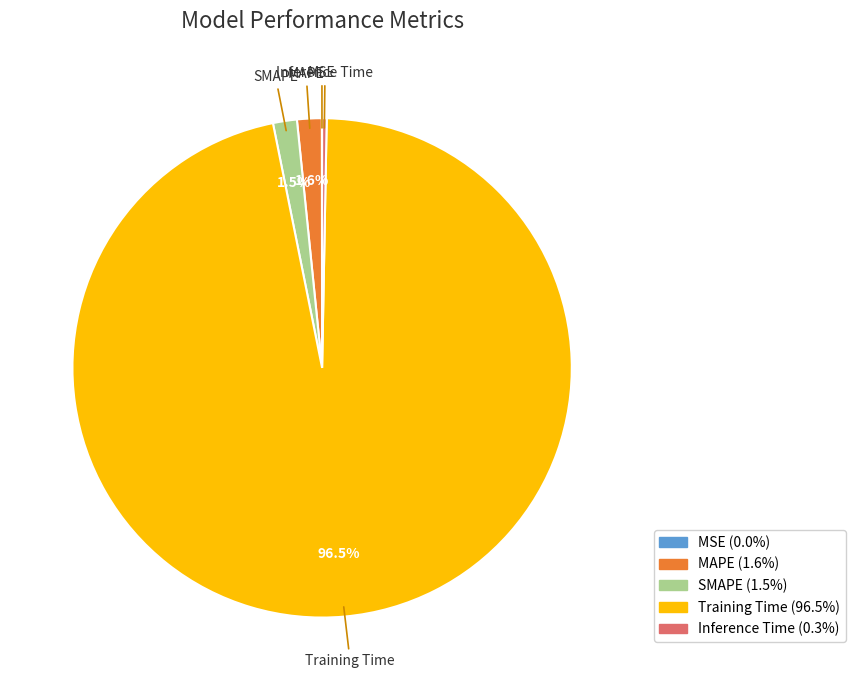

What is the largest slice in the pie chart?

Training Time